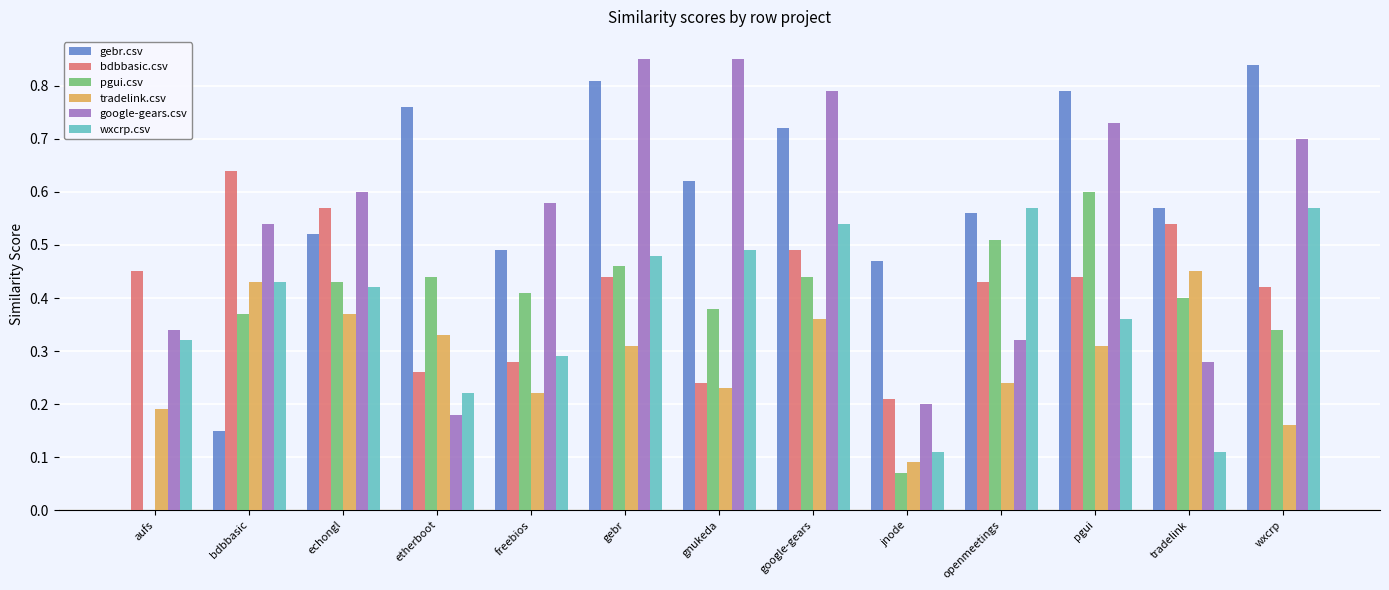

The value of bdbbasic.csv at gebr is 0.4. True or false?

True